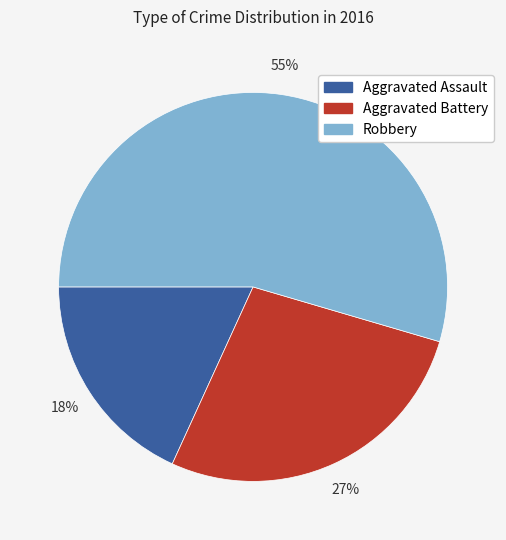

Approximately how many times larger is the value at Aggravated Assault compared to Robbery?

0.3